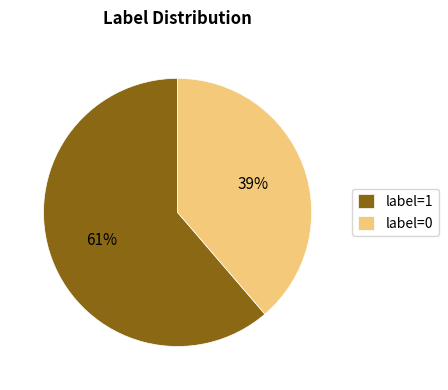

How many slices are in this pie chart?

2